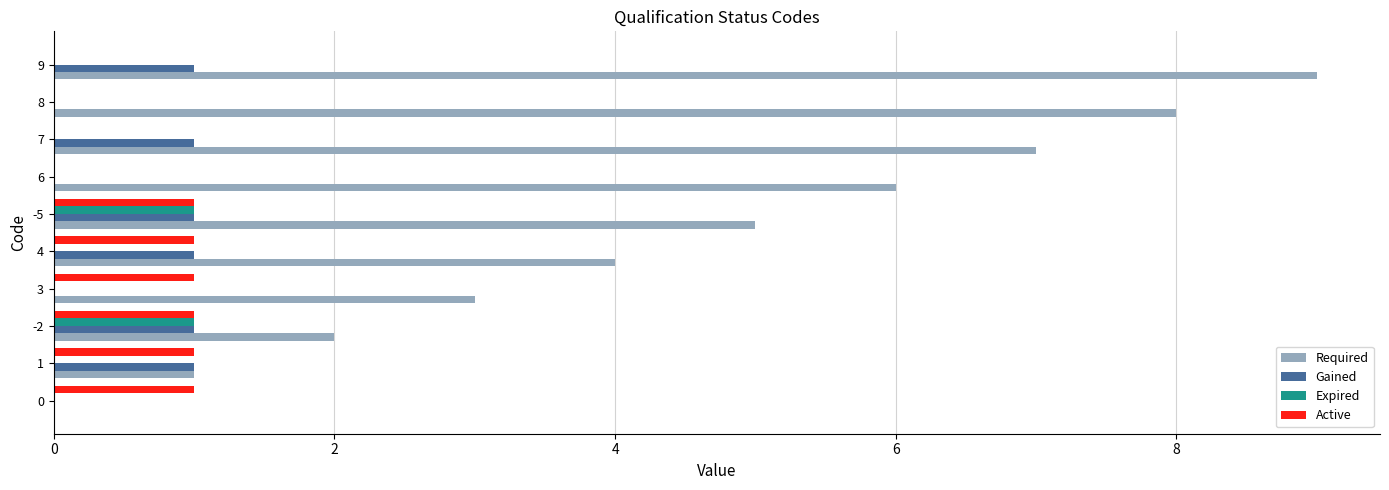

What is the sum of the Active values at 9 and 6?

0